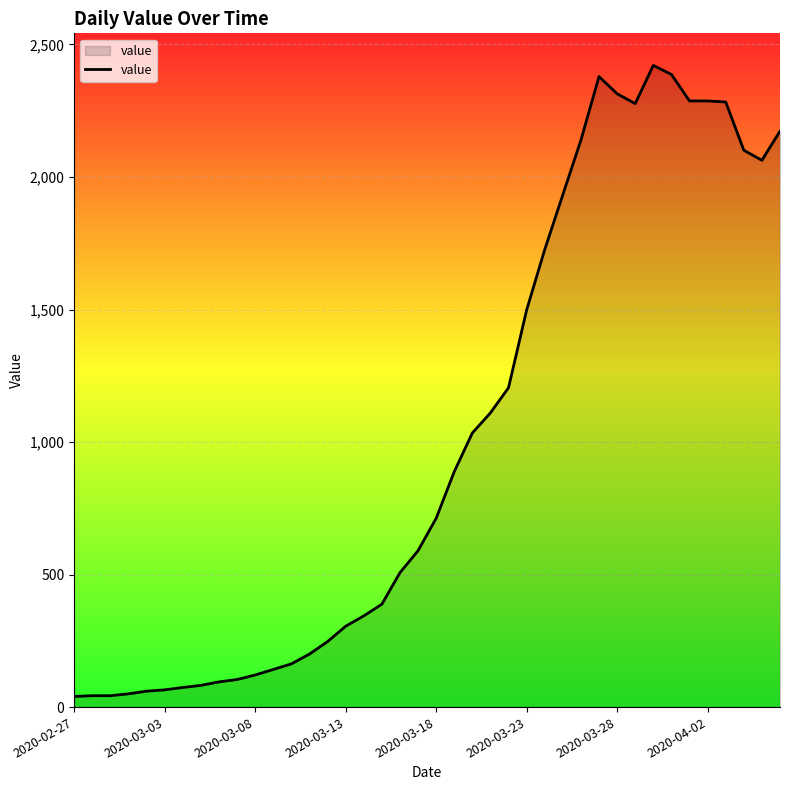

What is the difference between the maximum and minimum values?

2381